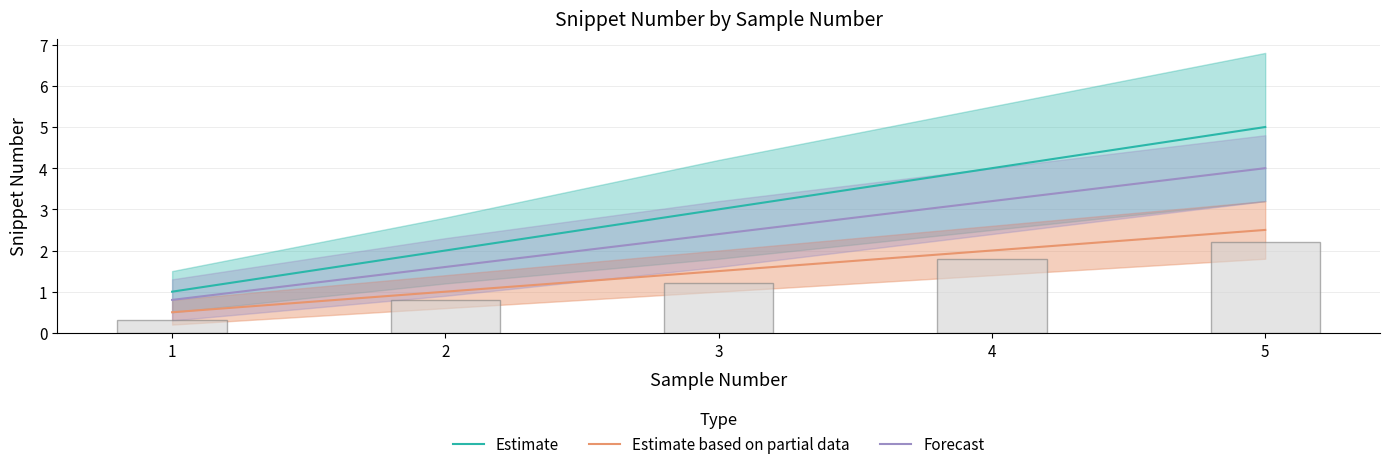

How many values in the Estimate based on partial data series are below 1?

1